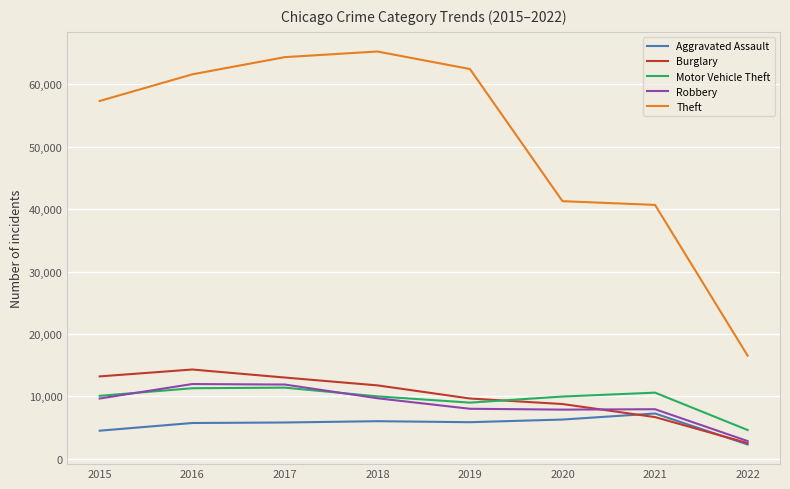

What is the difference between the highest and lowest values at 2015?

52868